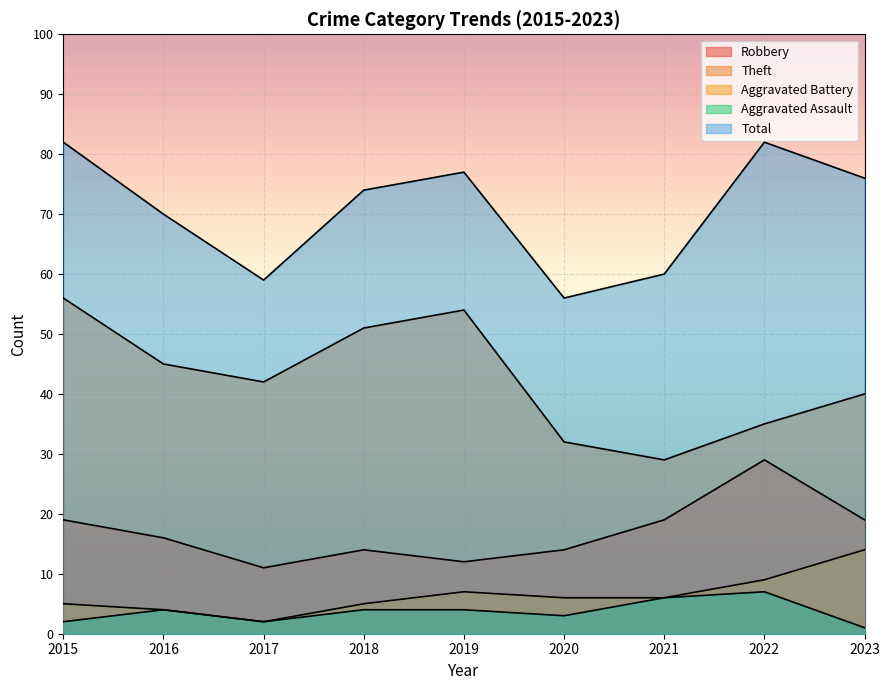

What is the difference between the maximum and second lowest values in the Aggravated Battery series?

10